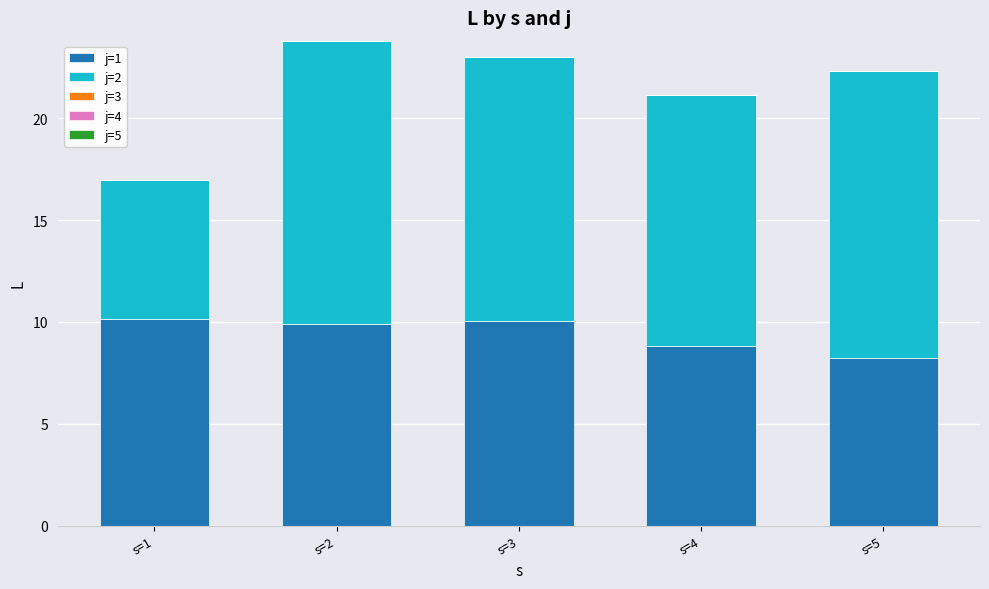

Where does the j=1 series first go above 9?

s=1